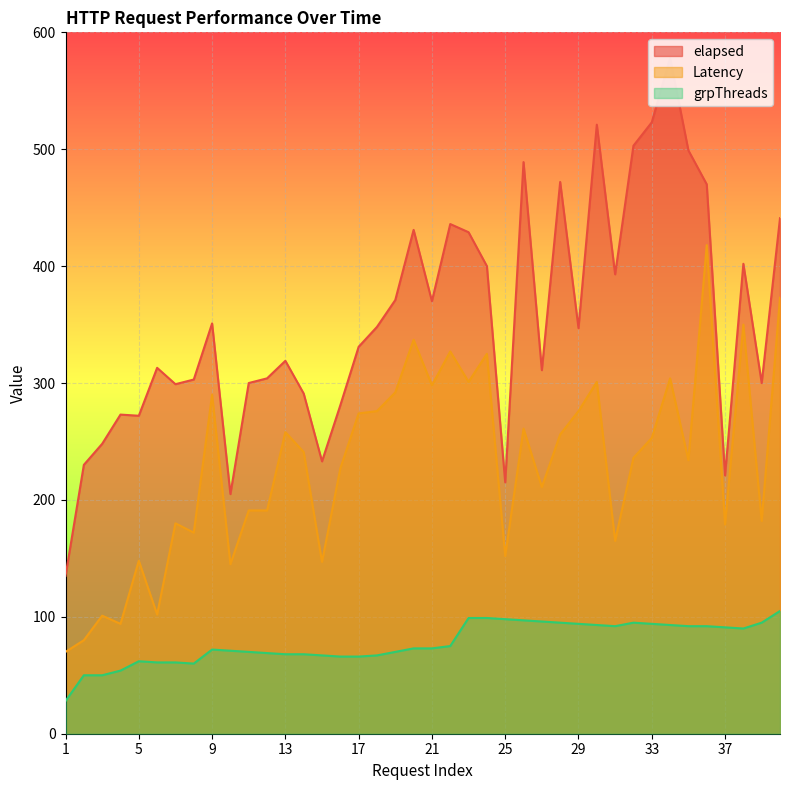

What is the difference between the highest and lowest values at 15?

166